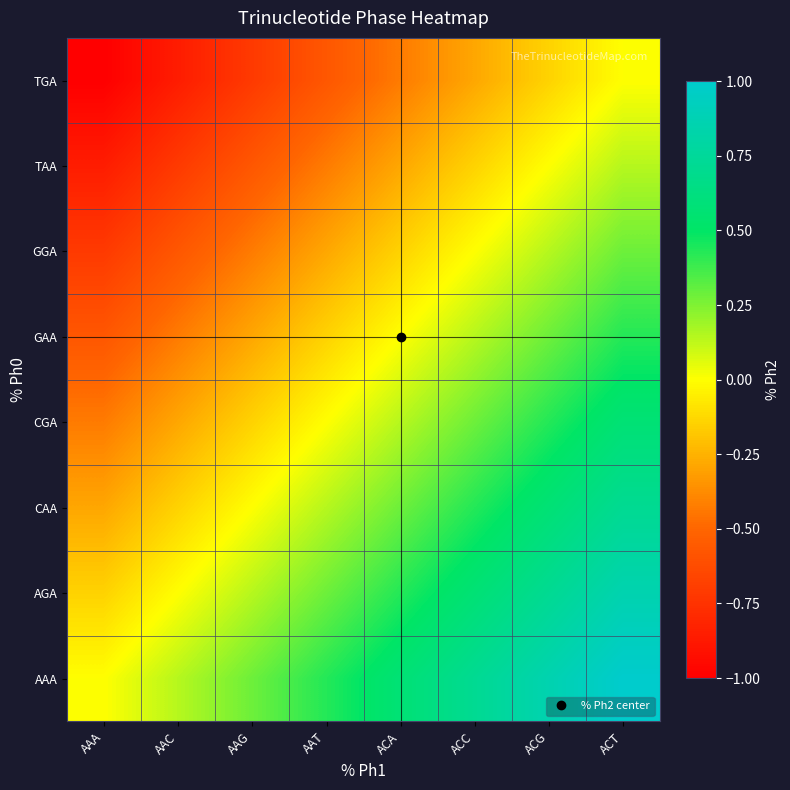

What is the spread (max minus min) of values at ACA?

1.0